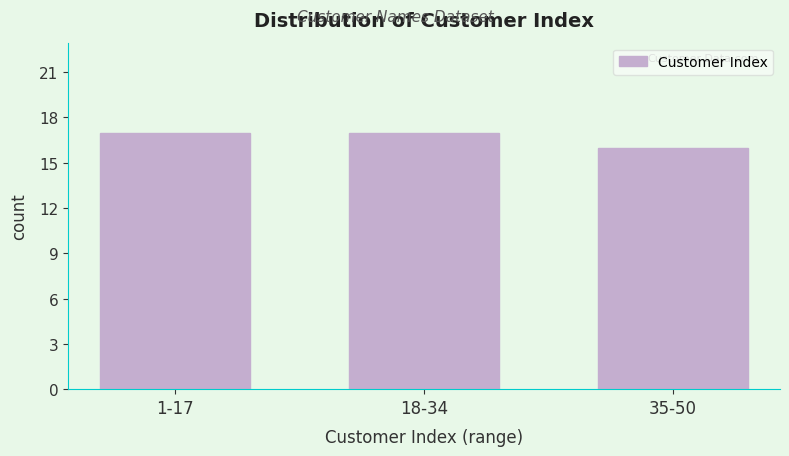

Reading left to right, transcribe all the data shown in this chart.

17	17	16